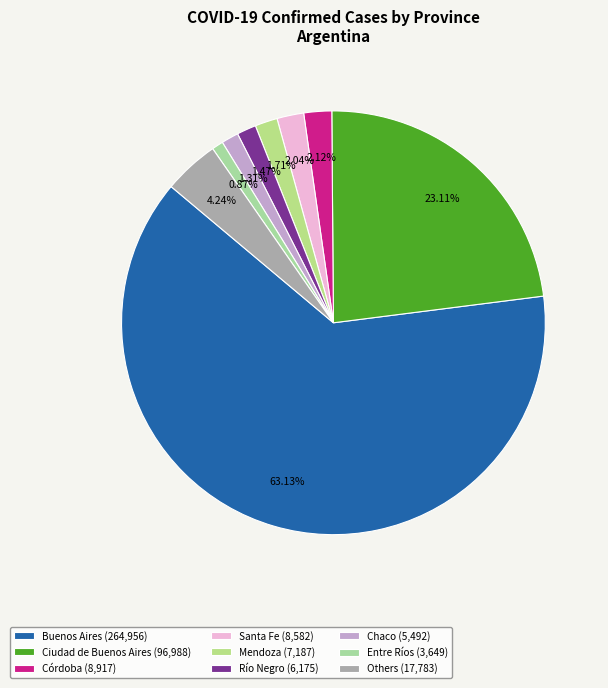

Which slice is the largest?

Buenos Aires (264,956)